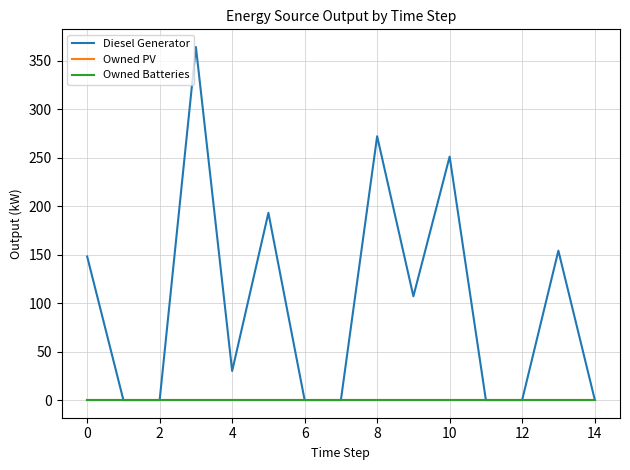

Which series has the largest range (max minus min)?

Diesel Generator